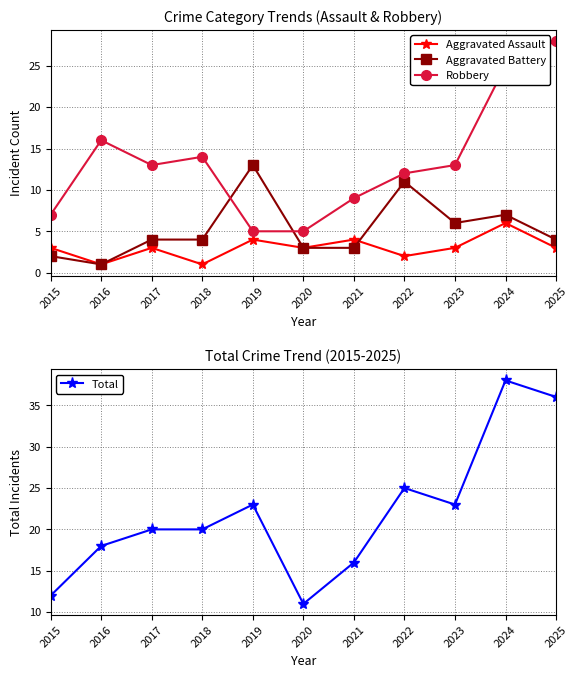

How many interior local valleys does the Aggravated Assault series have?

4